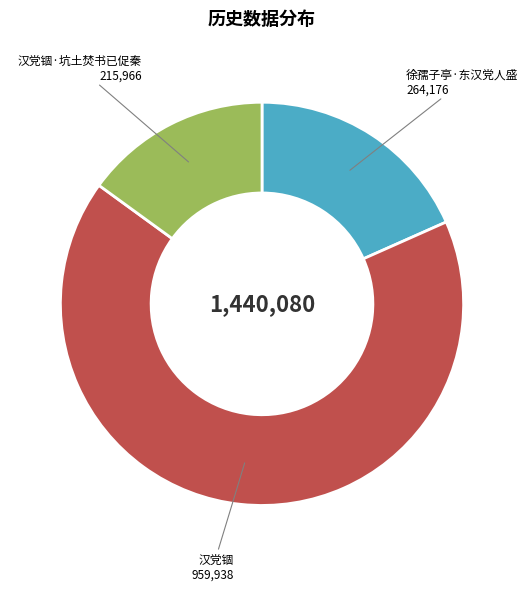

Rank the categories by value from lowest to highest.

汉党锢·坑土焚书已促秦, 徐孺子亭·东汉党人盛, 汉党锢